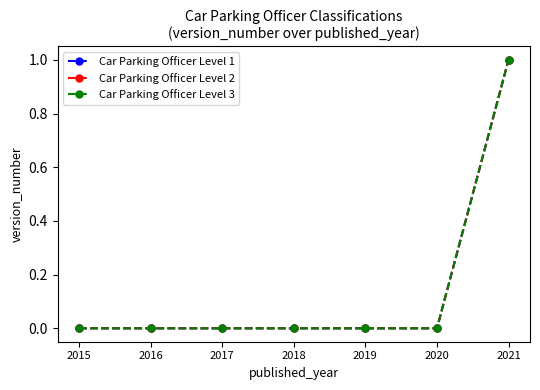

List the labels in order of Car Parking Officer Level 2 value, smallest first.

2015, 2016, 2017, 2018, 2019, 2020, 2021